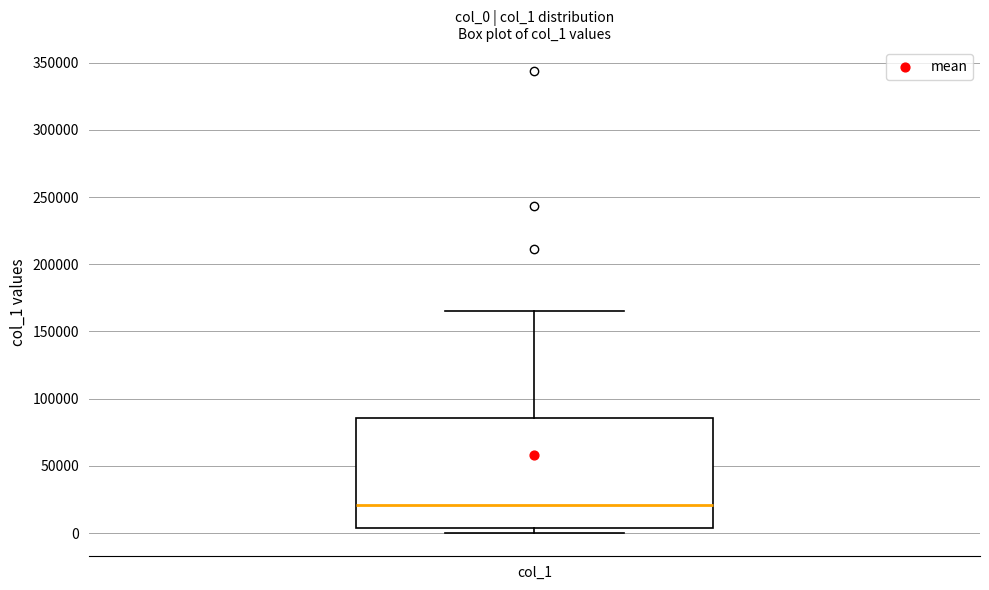

Transcribe this box plot: give where the median line is, the range the box spans, and where the two whiskers end, as read against the y-axis. The values are not printed on the chart, so give them approximately, as read against the axis.

median 20000, box 5000 to 85000, whiskers 0 to 165000